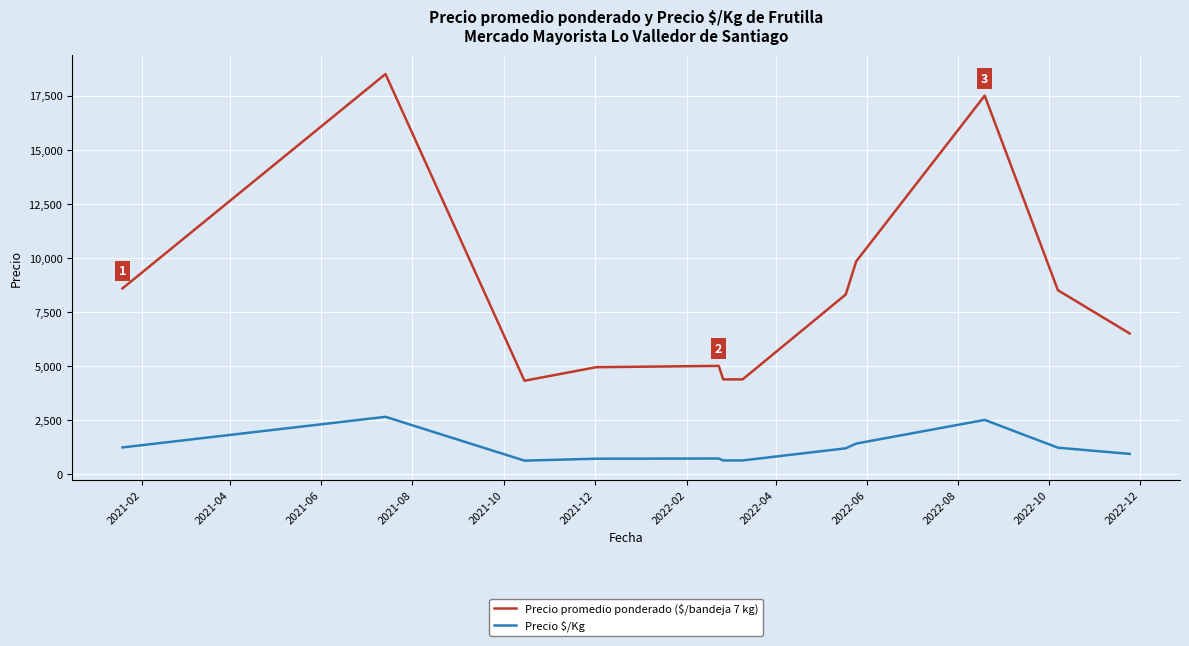

What is the difference between the maximum and minimum values in the Precio promedio ponderado ($/bandeja 7 kg) series?

14187.5